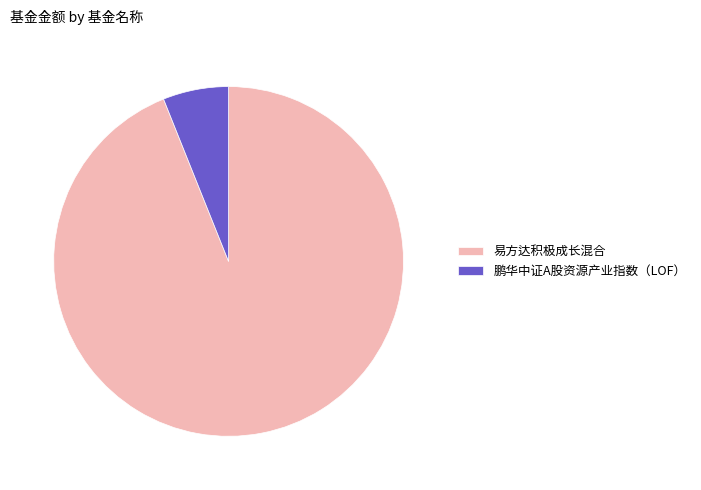

Between 鹏华中证A股资源产业指数（LOF） and 易方达积极成长混合, which is larger?

易方达积极成长混合